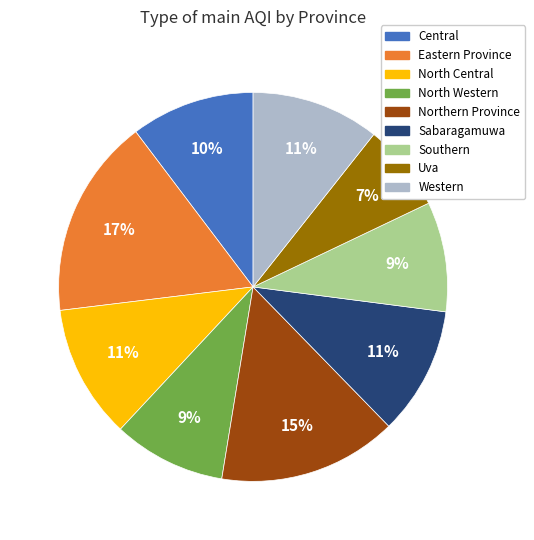

To the nearest percent, what is the difference between the Northern Province and Sabaragamuwa slice percentages?

4%